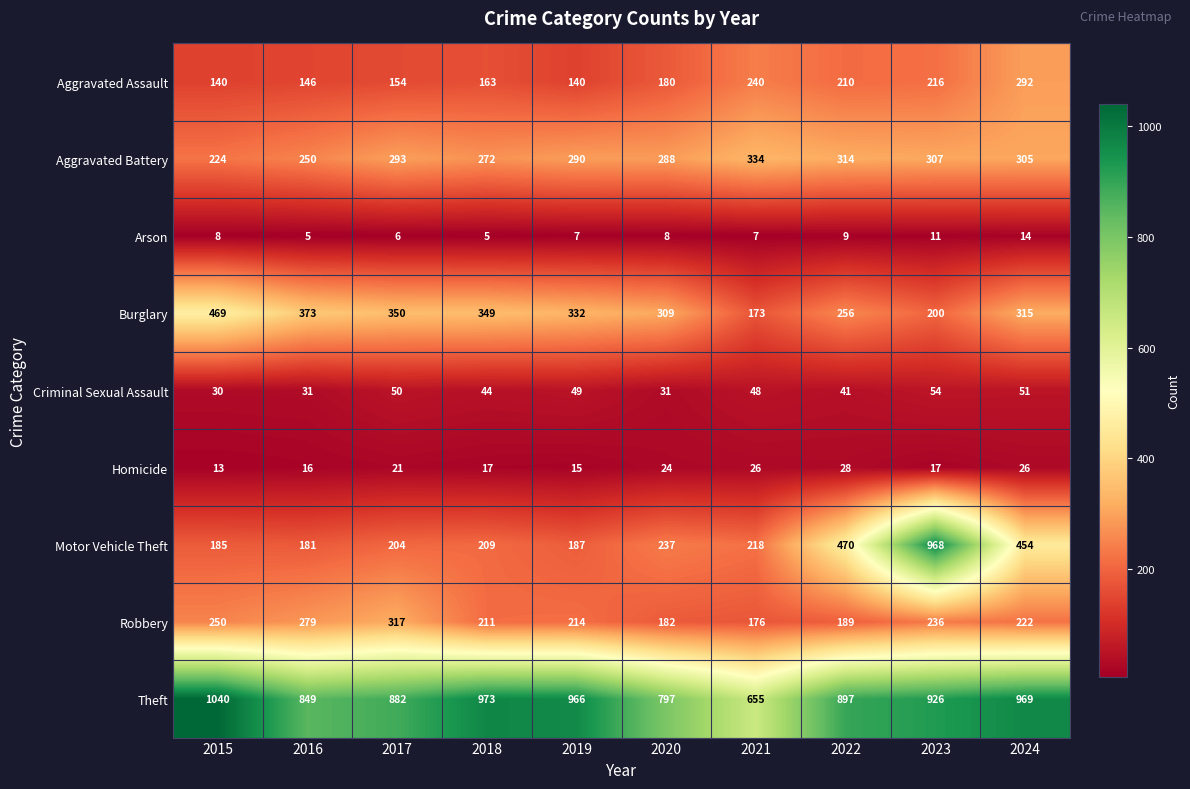

The Aggravated Battery series shows 539 at 2024. True or false?

False